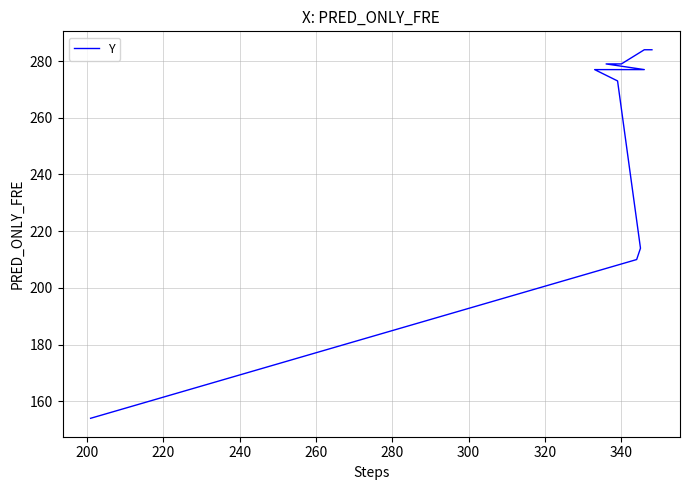

What is the value of the 1st point from the left?

154